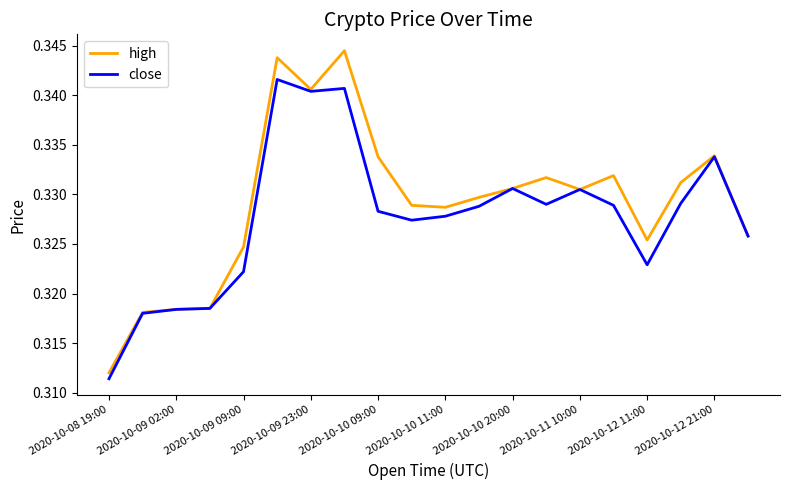

List the series in order of their peak value, highest first.

high, close